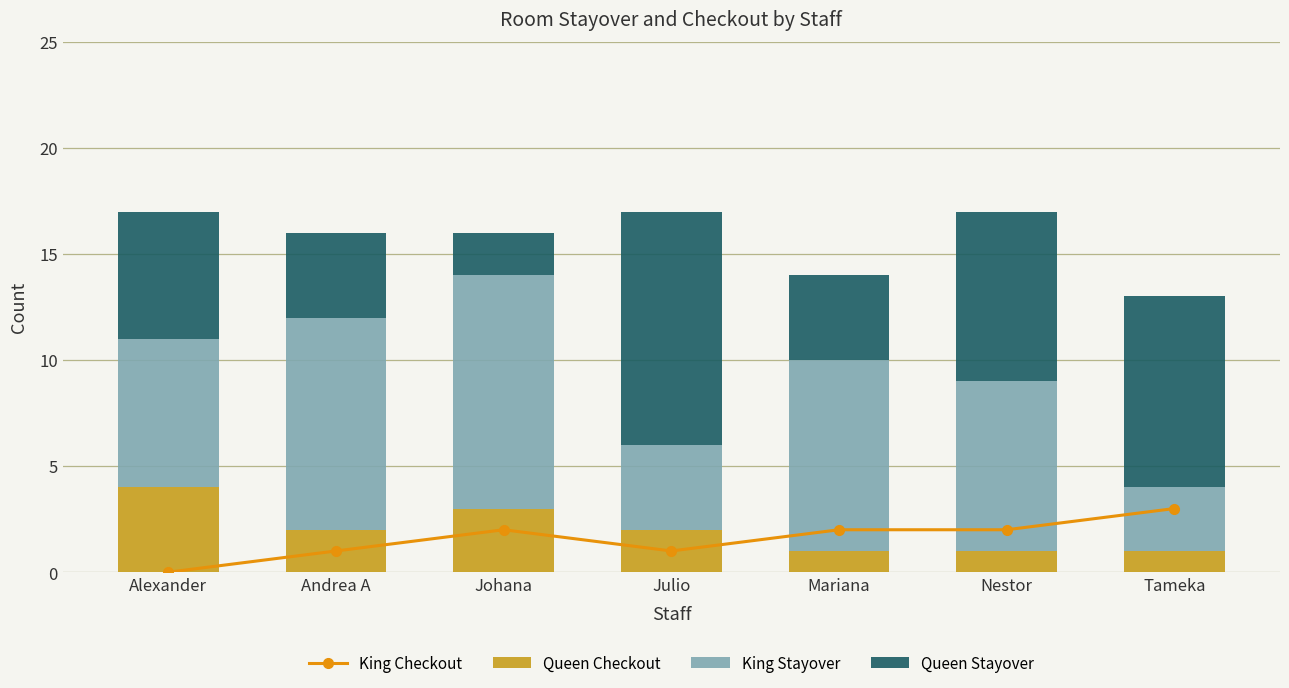

How many Queen Stayover values are between 4 and 9?

5